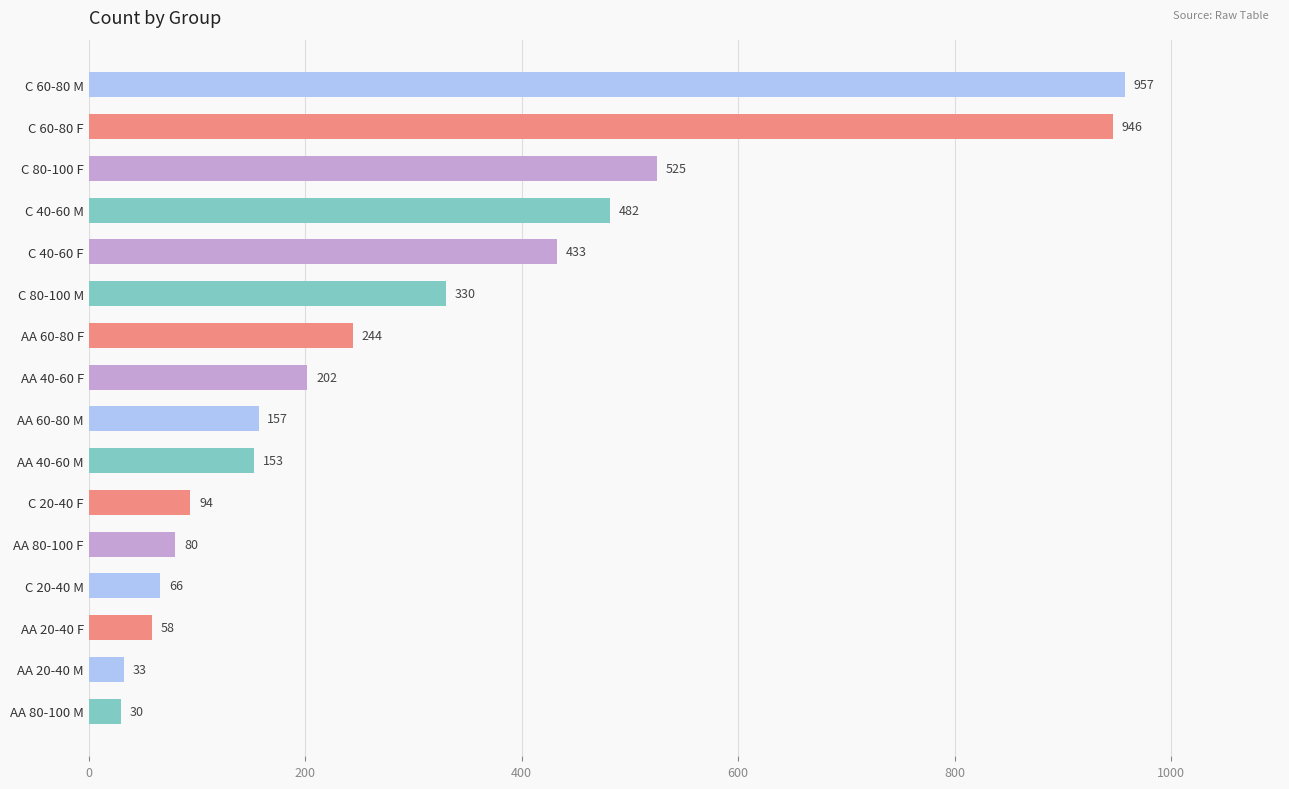

What is the label of the 14th bar from the top?

AA 20-40 F